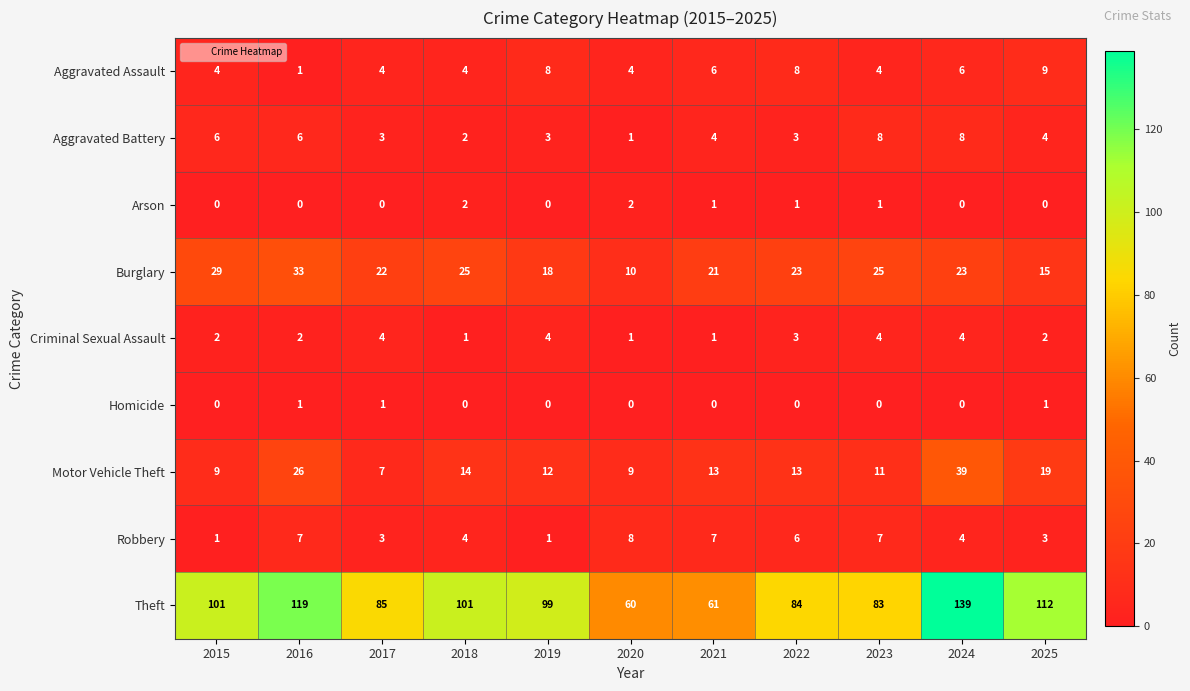

At how many categories does at least one series exceed 2?

11